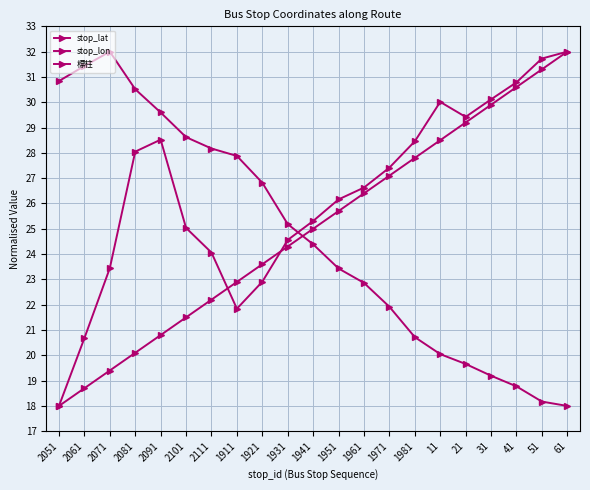

At how many categories does at least one series exceed 24?

21